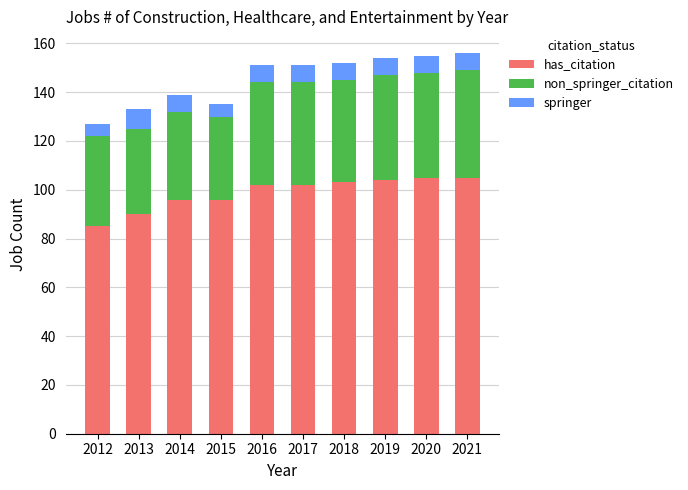

Which category has the lowest value in the has_citation series?

2012